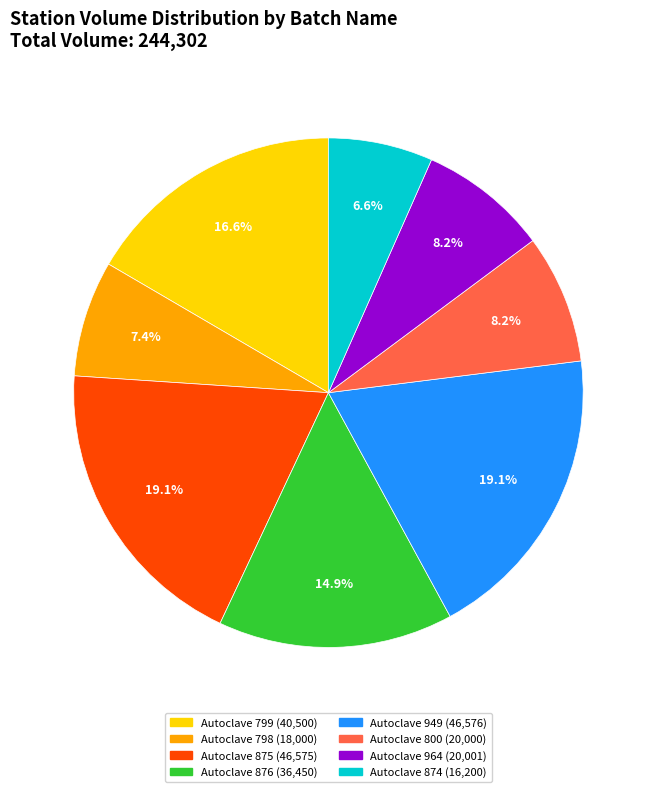

Does any single category account for the majority?

No